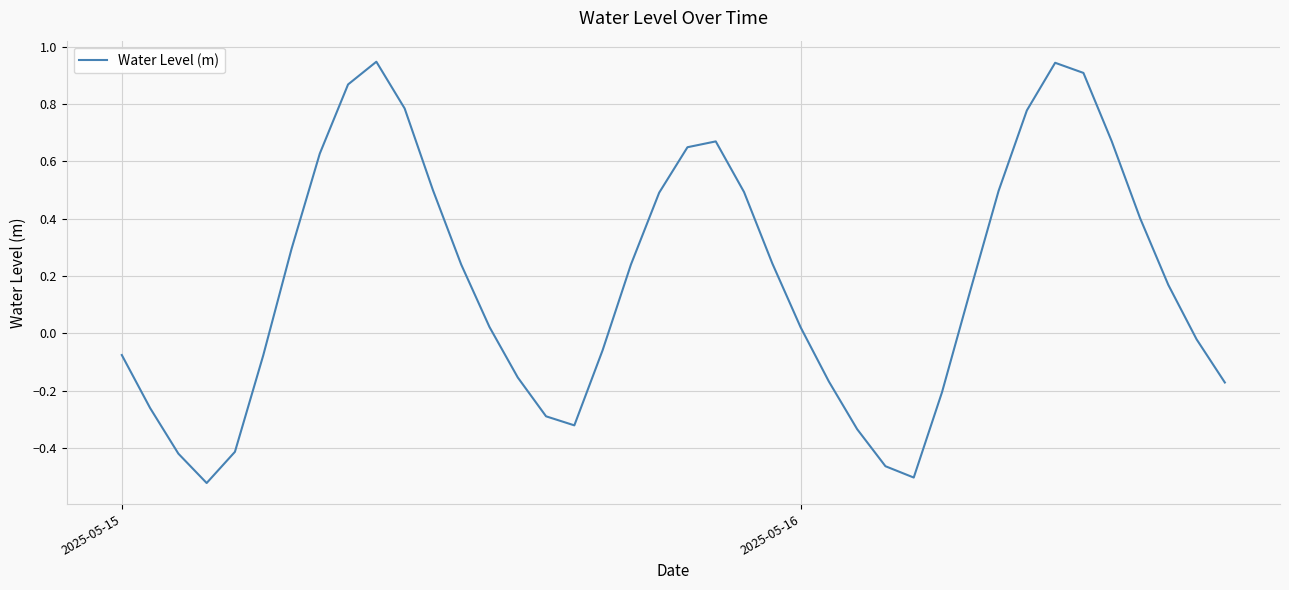

What is the difference between the maximum and minimum values?

1.5